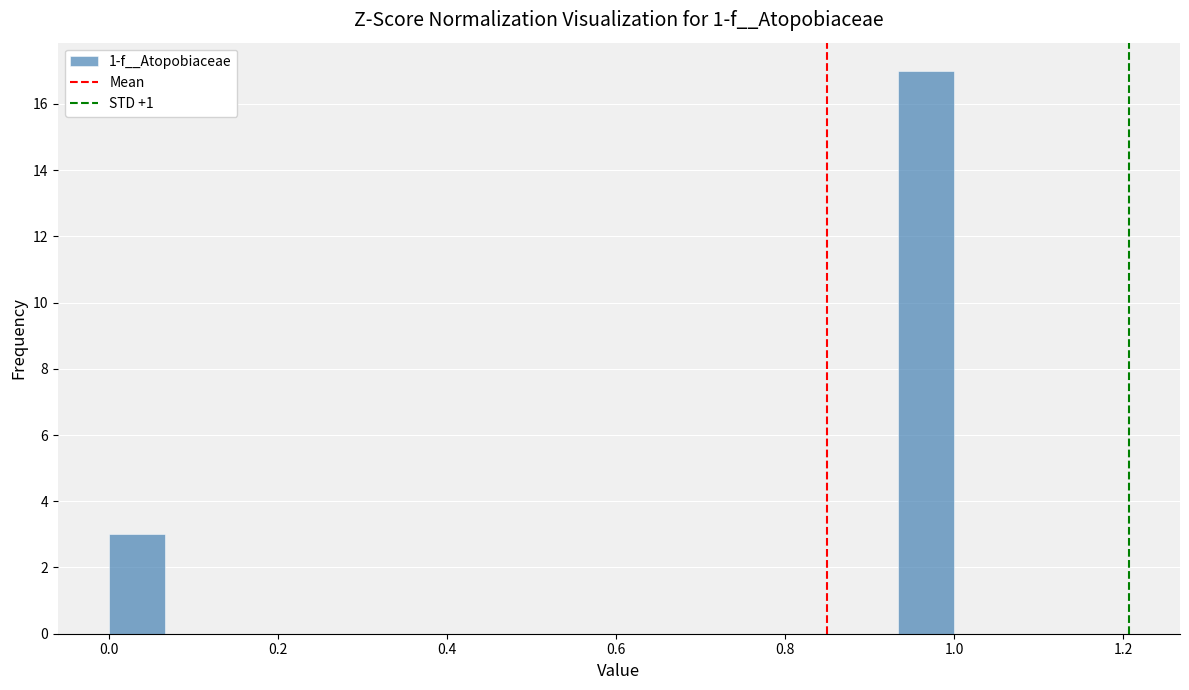

Around what value on the x-axis is the tallest bar? Give the approximate position of its centre, as read against the axis.

0.96